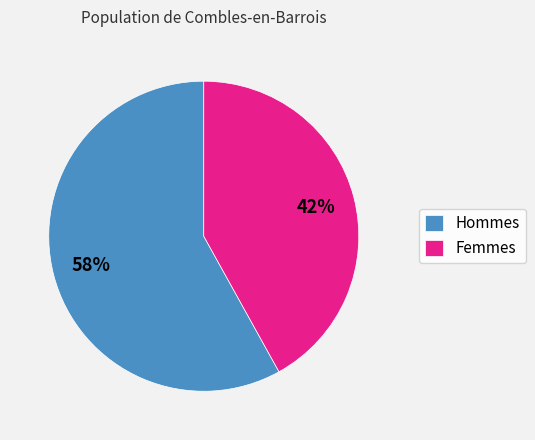

Rank the categories by value from lowest to highest.

Femmes, Hommes